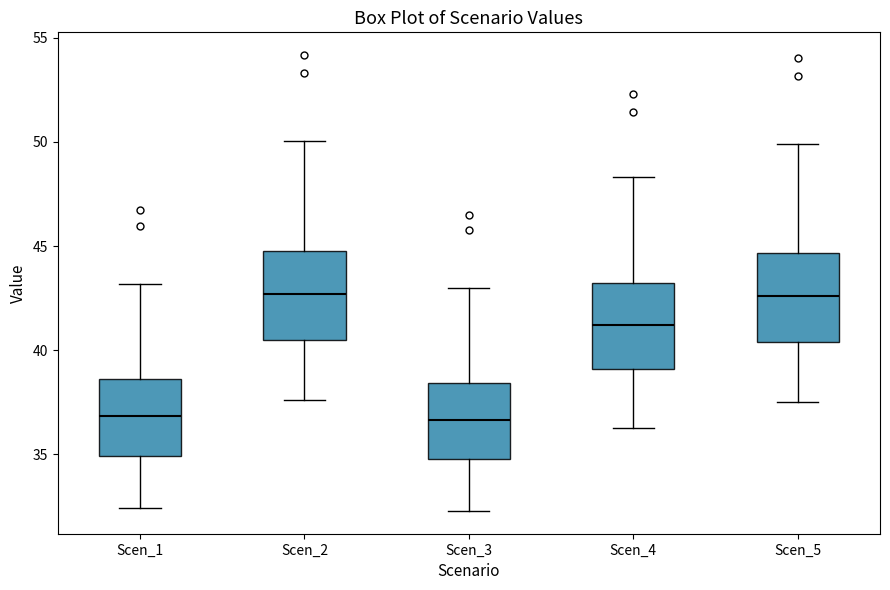

Reading left to right, read every box against the y-axis: the position of its median line, the range the box covers, and the ends of its whiskers. The values are not printed on the chart, so give them approximately, as read against the axis.

Scen_1: median 37.0, box 35.0 to 38.5, whiskers 32.5 to 43.0
Scen_2: median 42.5, box 40.5 to 45.0, whiskers 37.5 to 50.0
Scen_3: median 36.5, box 35.0 to 38.5, whiskers 32.5 to 43.0
Scen_4: median 41.0, box 39.0 to 43.0, whiskers 36.5 to 48.5
Scen_5: median 42.5, box 40.5 to 44.5, whiskers 37.5 to 50.0